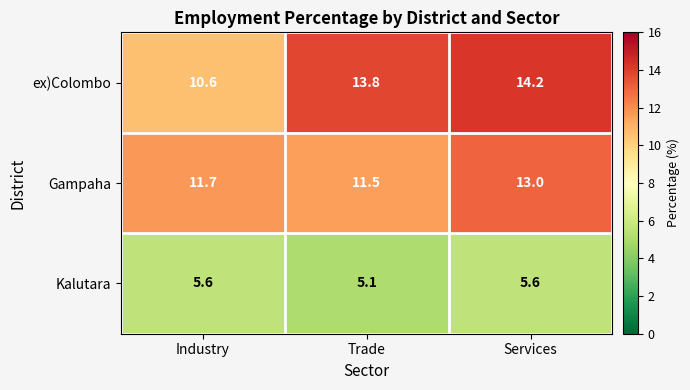

At which category does the chart reach its minimum across all series?

Trade